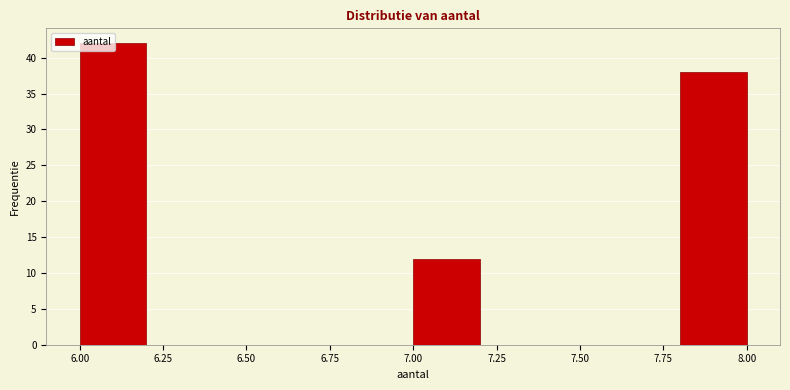

Reading left to right, list every bar in this chart as the range it spans on the x-axis followed by its height. The values are not printed on the chart, so give them approximately, as read against the axis.

6.0 to 6.2: 42
6.2 to 6.4: 0
6.4 to 6.6: 0
6.6 to 6.8: 0
6.8 to 7.0: 0
7.0 to 7.2: 12
7.2 to 7.4: 0
7.4 to 7.6: 0
7.6 to 7.8: 0
7.8 to 8.0: 38